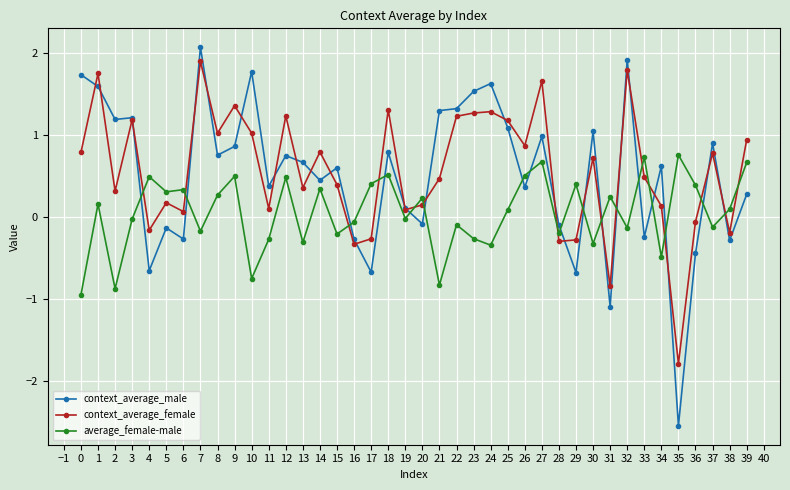

True or false: context_average_female has a value of -0.5 at 31.

False